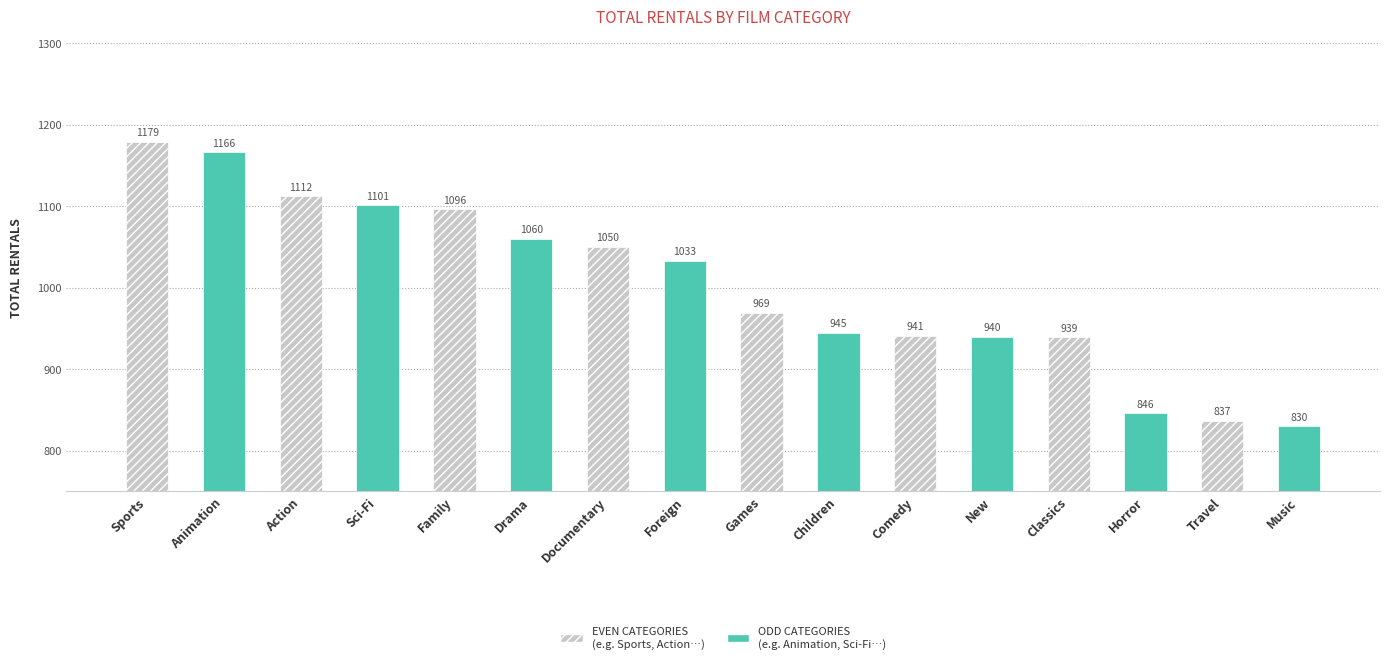

Reading right to left, list all the values displayed in this chart.

Music=830	Travel=837	Horror=846	Classics=939	New=940	Comedy=941	Children=945	Games=969	Foreign=1033	Documentary=1050	Drama=1060	Family=1096	Sci-Fi=1101	Action=1112	Animation=1166	Sports=1179